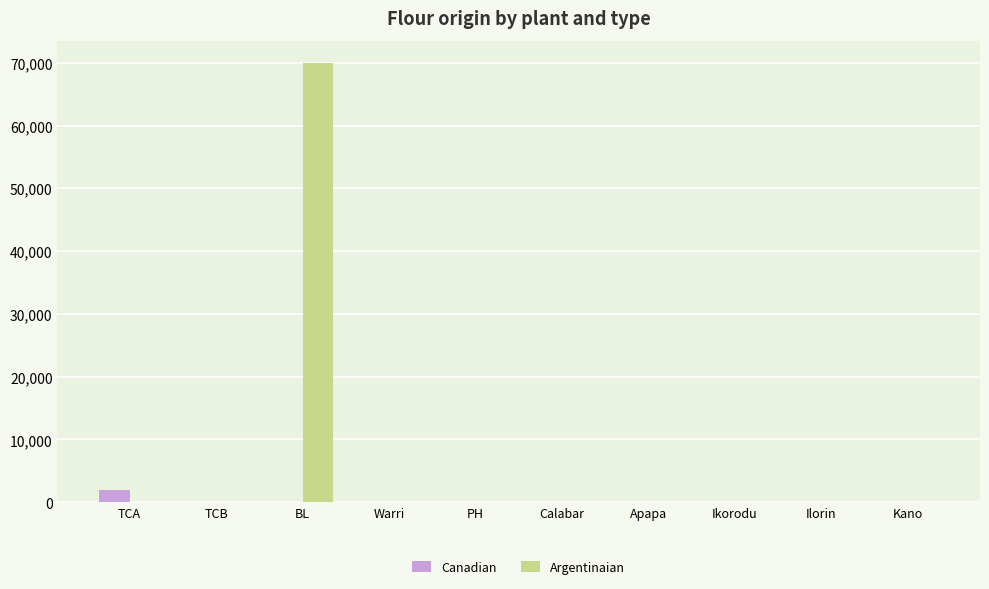

Which series has the largest total across all categories?

Argentinaian